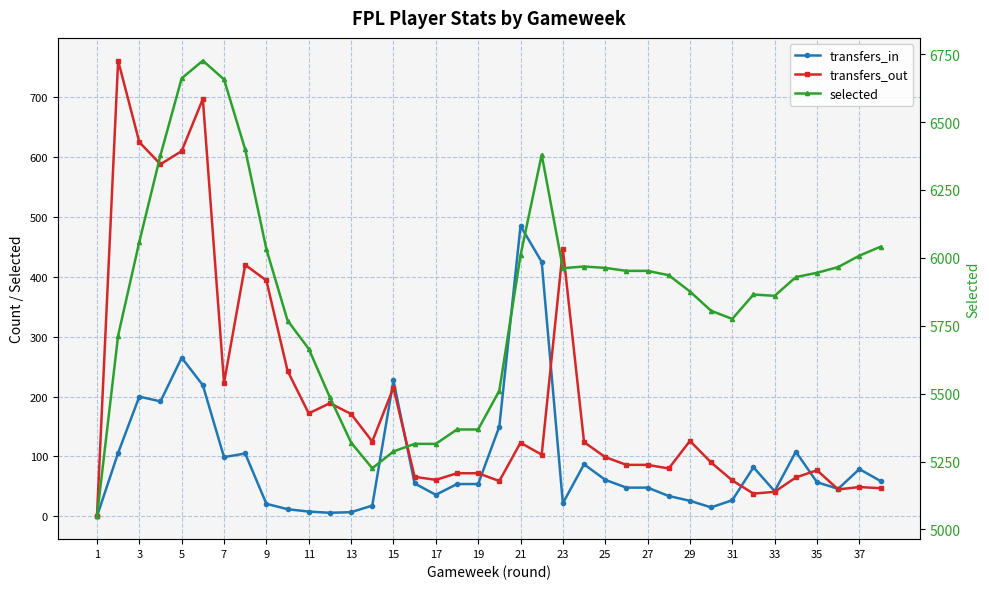

What is the value of the transfers_in point at the 8th from the left?

105